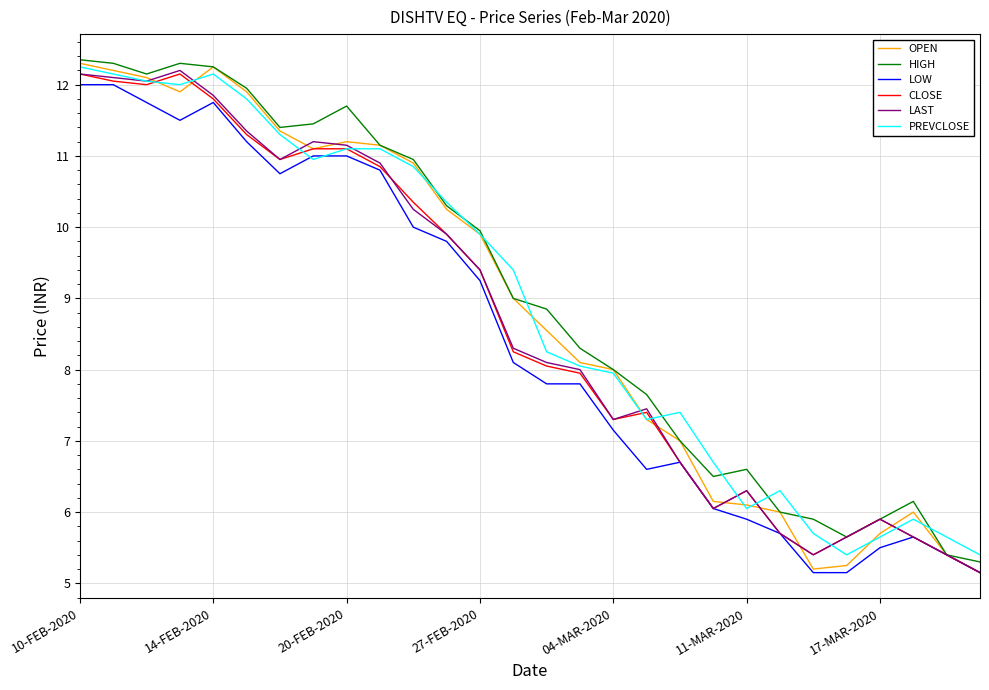

Which series has the largest total across all categories?

HIGH